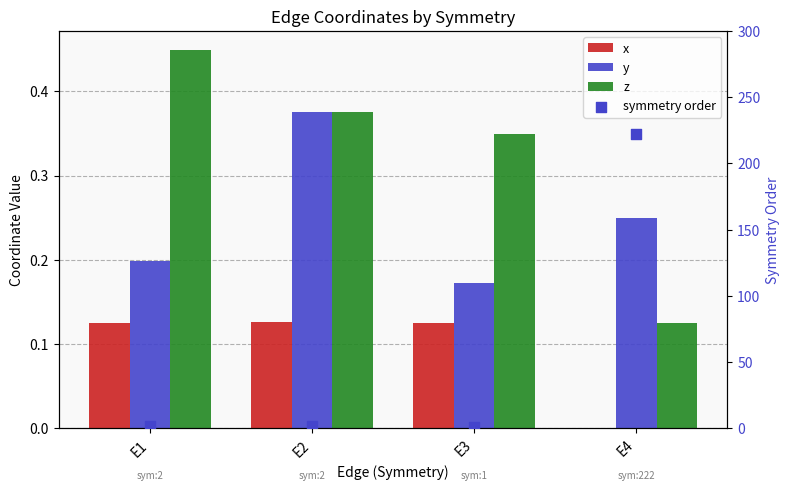

Which series has the largest Y range (max minus min)?

symmetry order